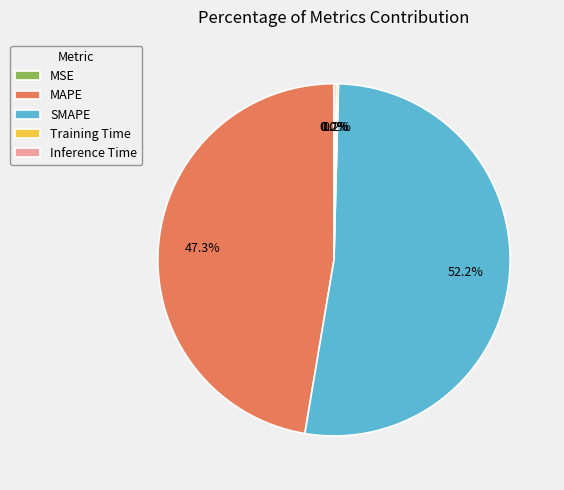

Which category has the biggest portion of the pie?

SMAPE